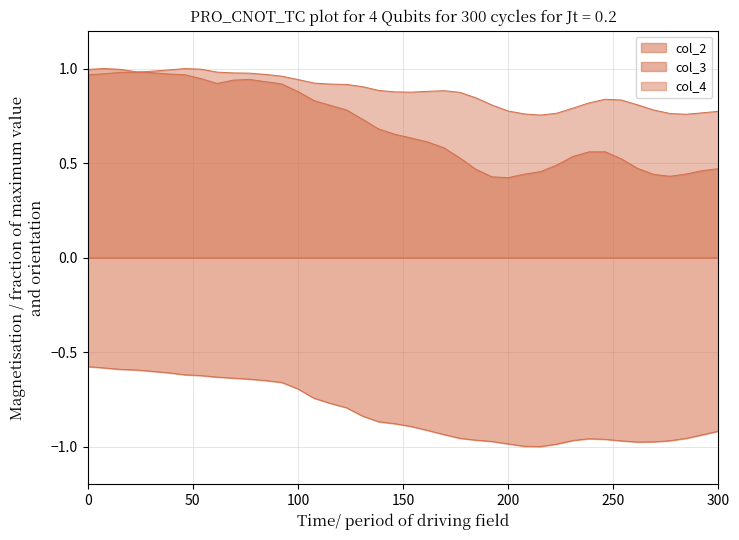

What are all the series names shown in the legend?

col_2, col_3, col_4